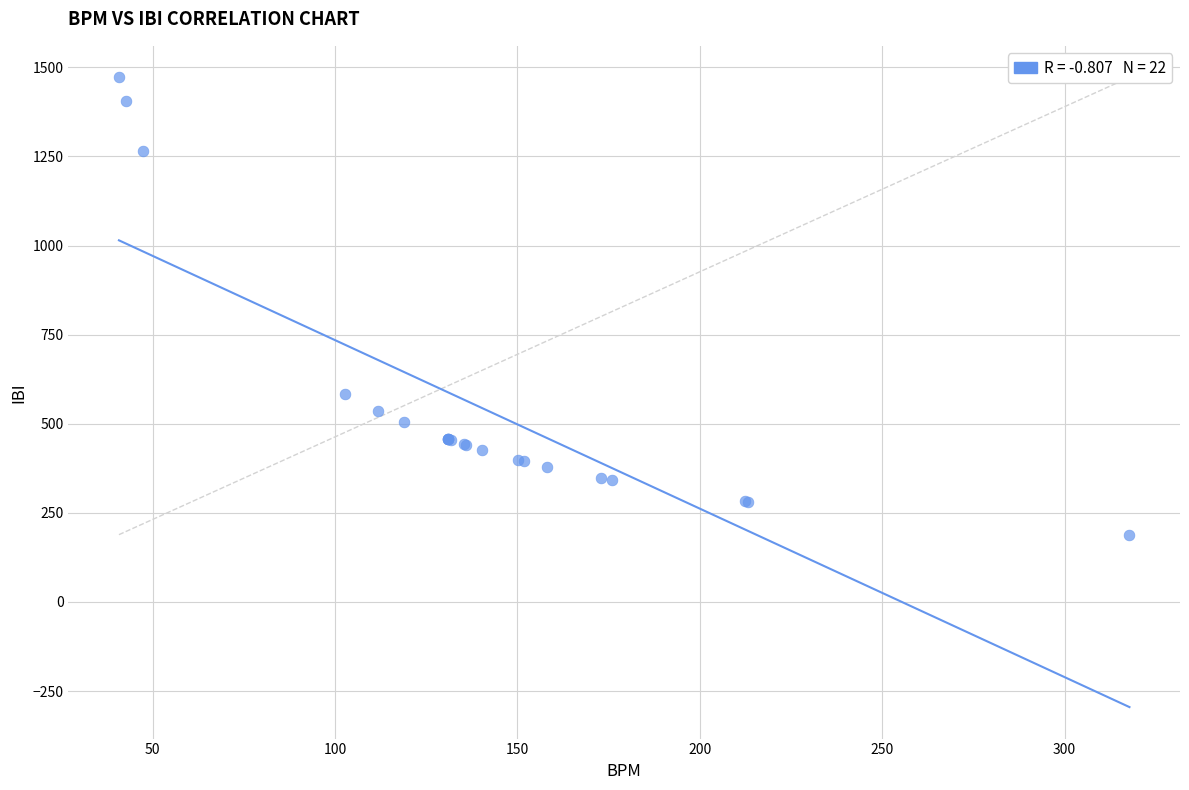

What Y value in the scatter plot is closest to 830?

583.9